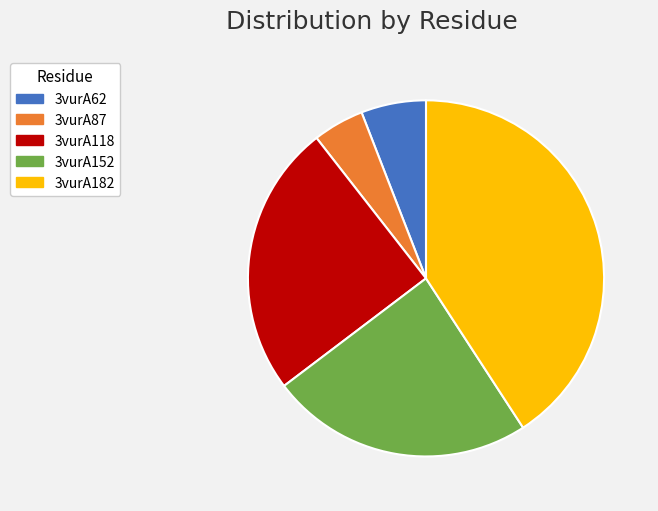

Is the sum of 3vurA152 and 3vurA182 greater than half?

Yes